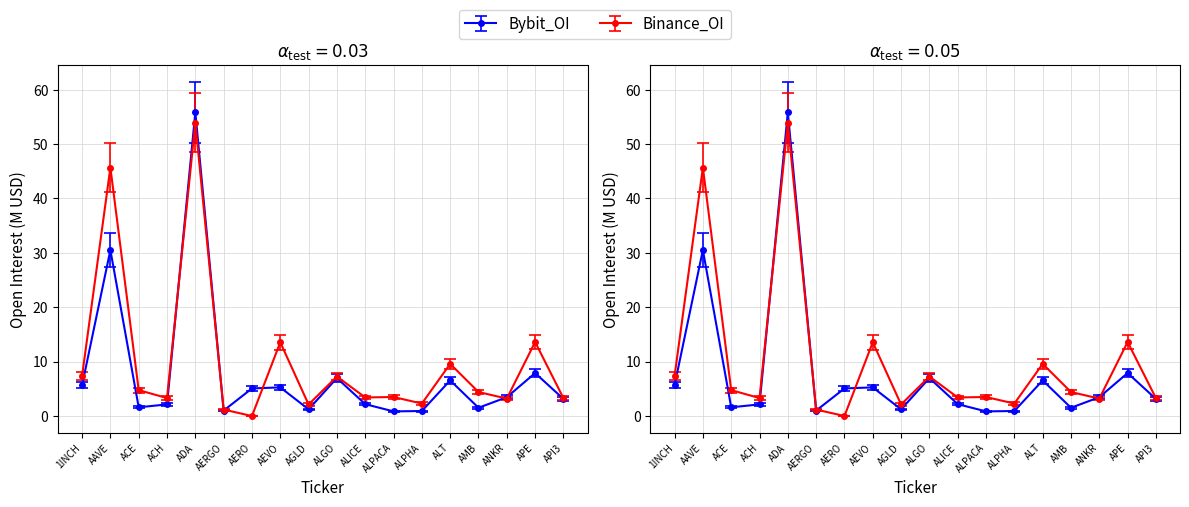

Is the value of Binance_OI at AEVO greater than the value of Bybit_OI at AERO?

Yes